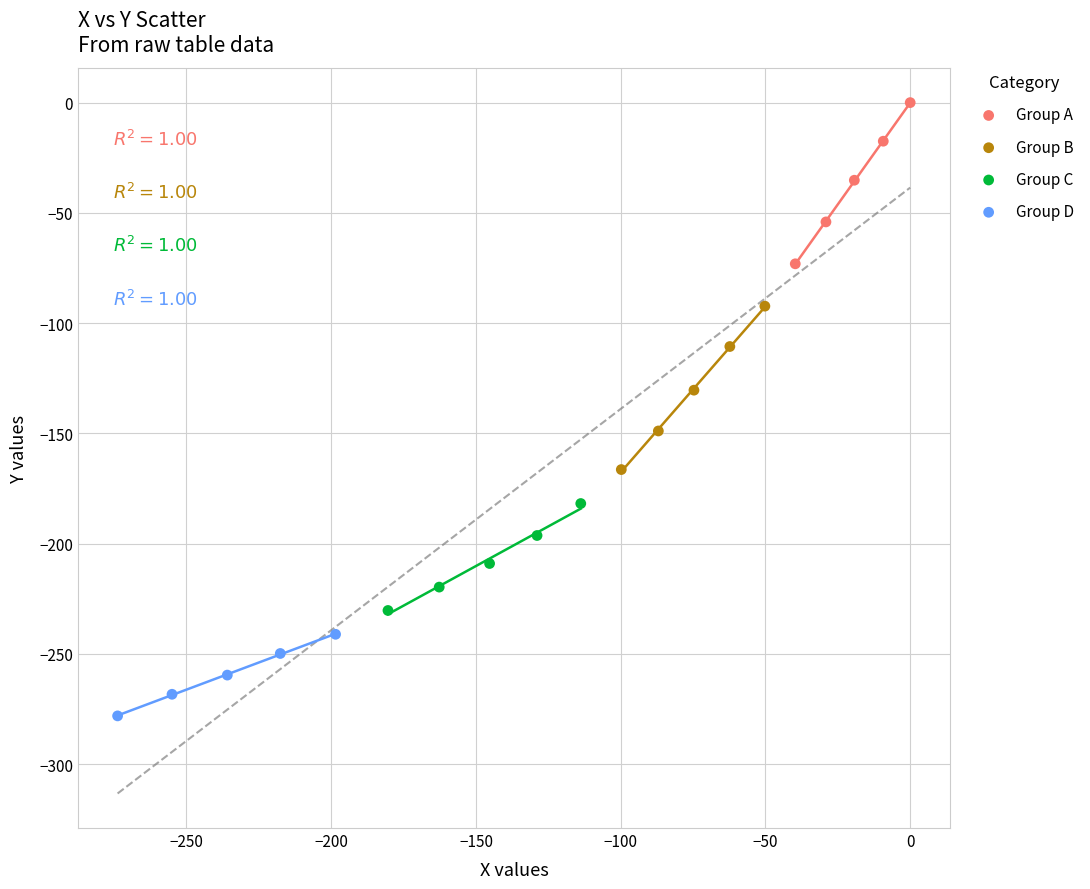

Which series has the widest spread of Y values?

Group B